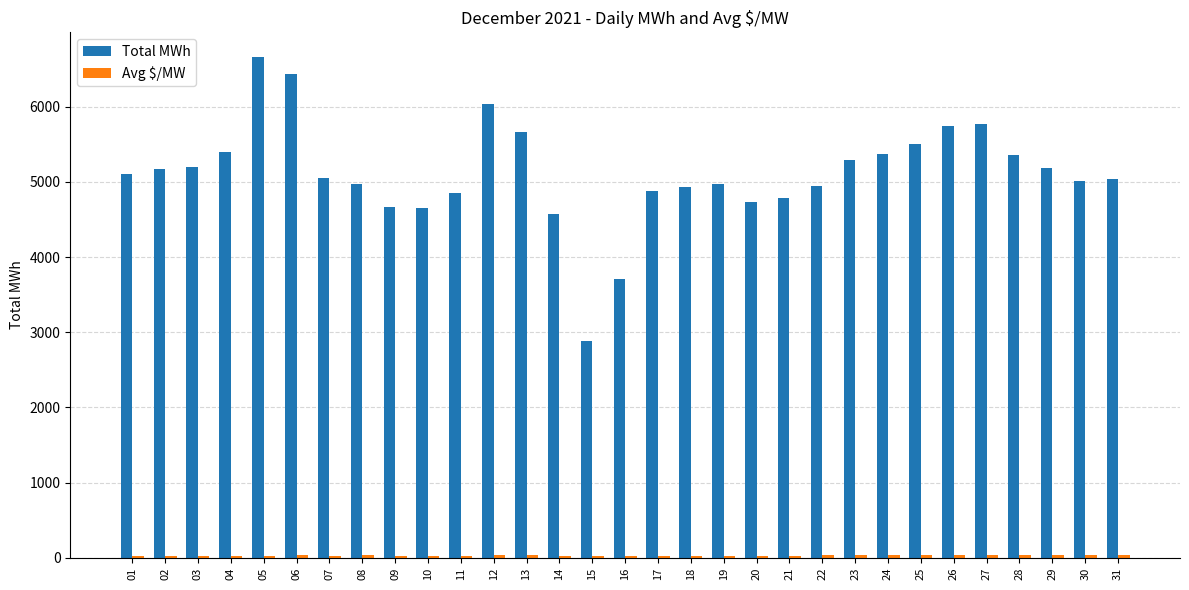

What is the sum of all Total MWh values?

158529.0